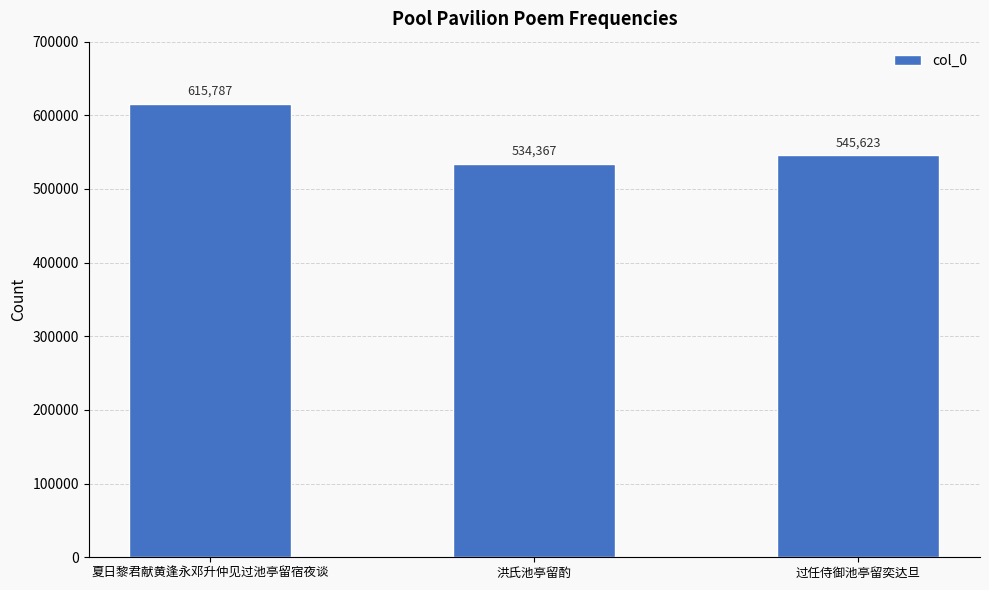

What is the sum of the values at 过任侍御池亭留奕达旦 and 夏日黎君献黄逢永邓升仲见过池亭留宿夜谈?

1161410